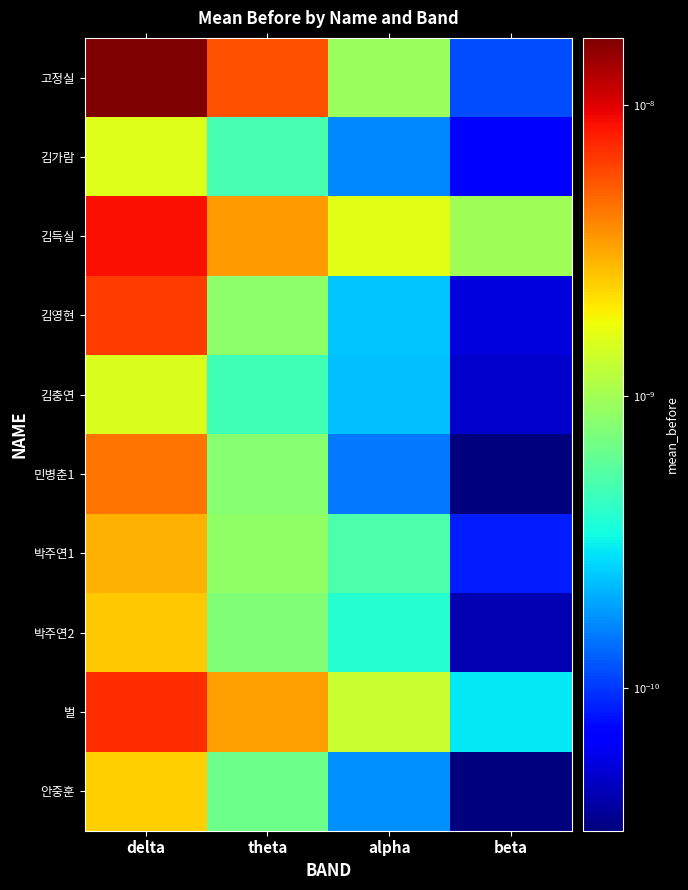

At how many categories does at least one series exceed 0?

4